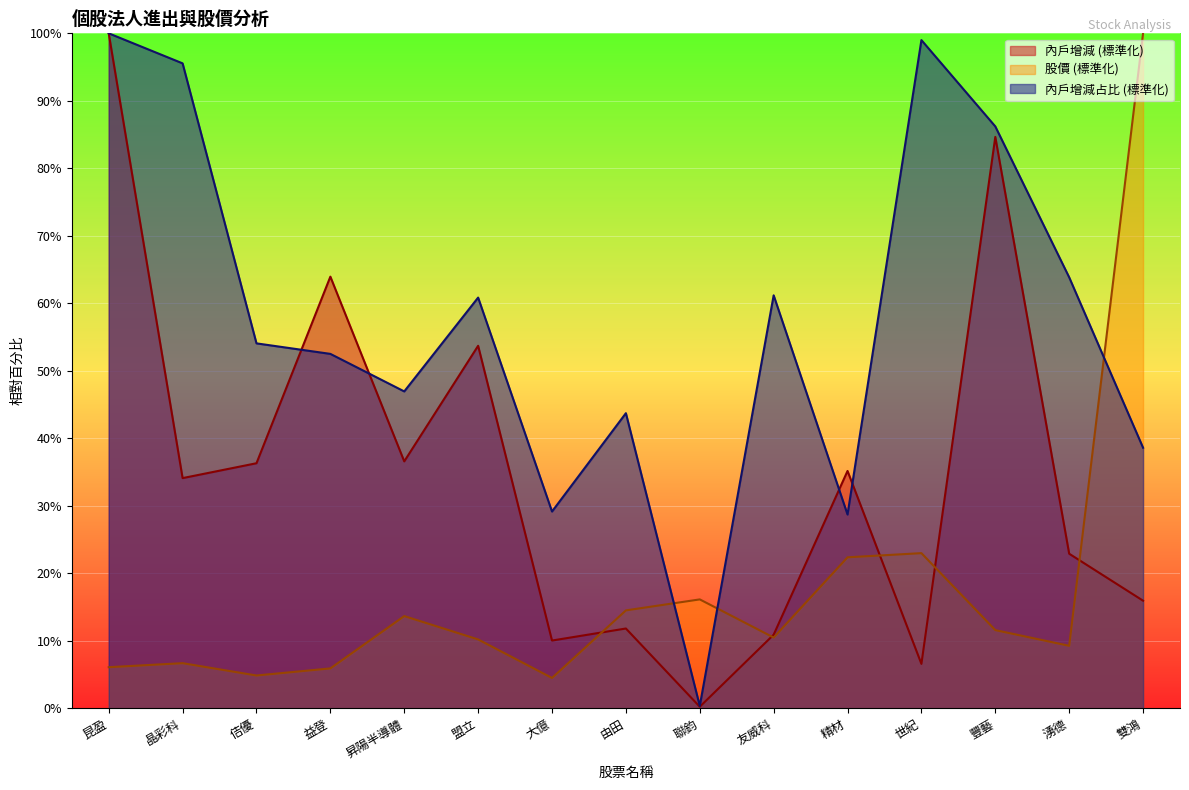

Reading left to right, what are all the values shown in this chart?

內戶增減: 100.0	34.1	36.3	63.9	36.6	53.7	10.0	11.8	0.2	10.9	35.2	6.6	84.6	22.9	15.9
股價: 6.1	6.7	4.8	5.9	13.7	10.2	4.5	14.5	16.1	10.5	22.4	23.0	11.6	9.2	100.0
內戶增減占比: 100.0	95.6	54.1	52.5	46.9	60.8	29.1	43.7	0.3	61.2	28.7	99.0	86.2	63.8	38.6